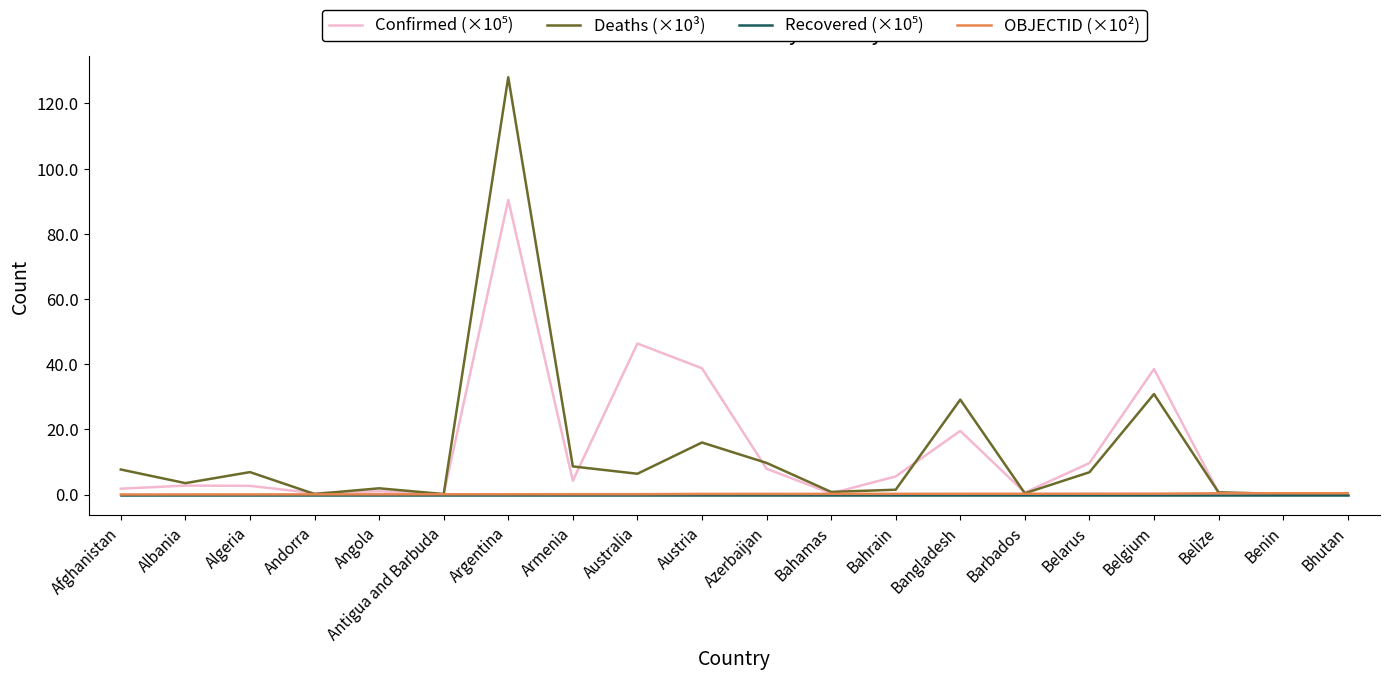

What is the maximum value shown in the chart?

128.1